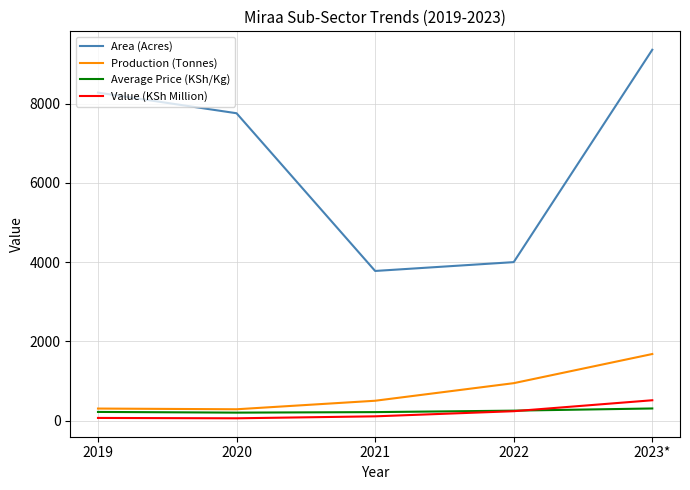

What is the total value across all series at 2019?

8866.5